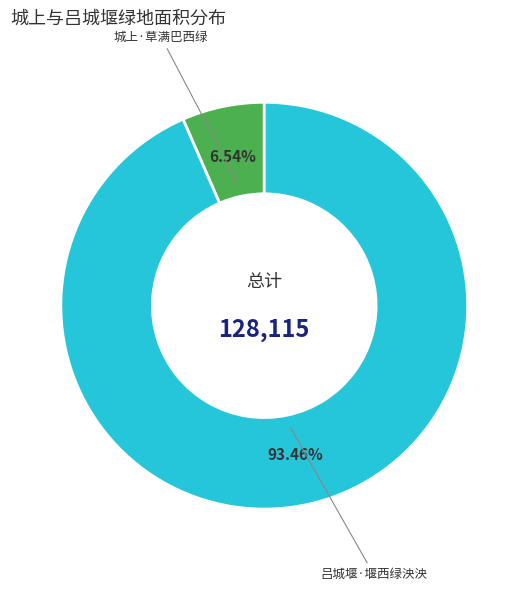

Which slice is the smallest?

城上·草满巴西绿